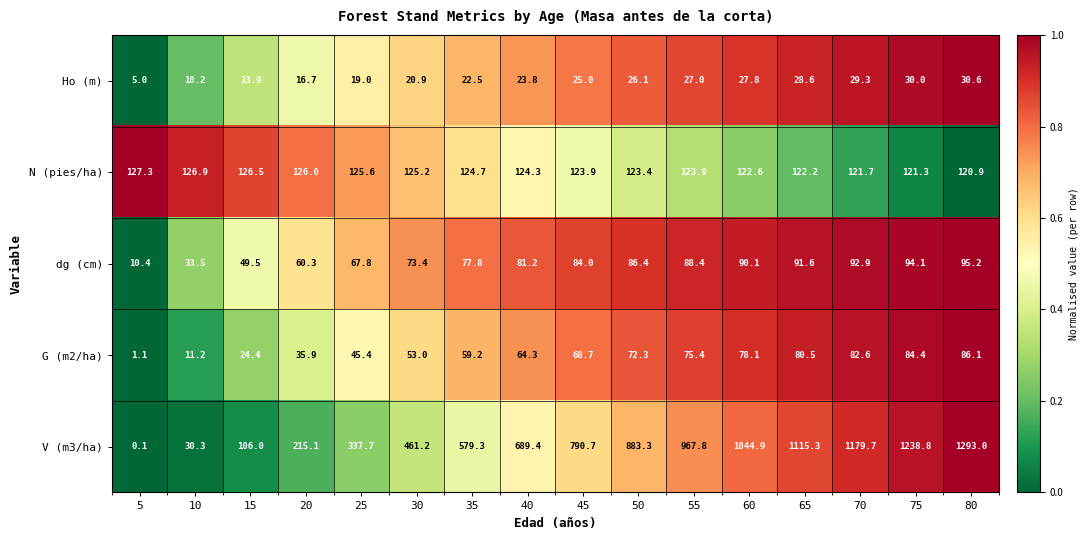

Count the number of categories in the chart.

16